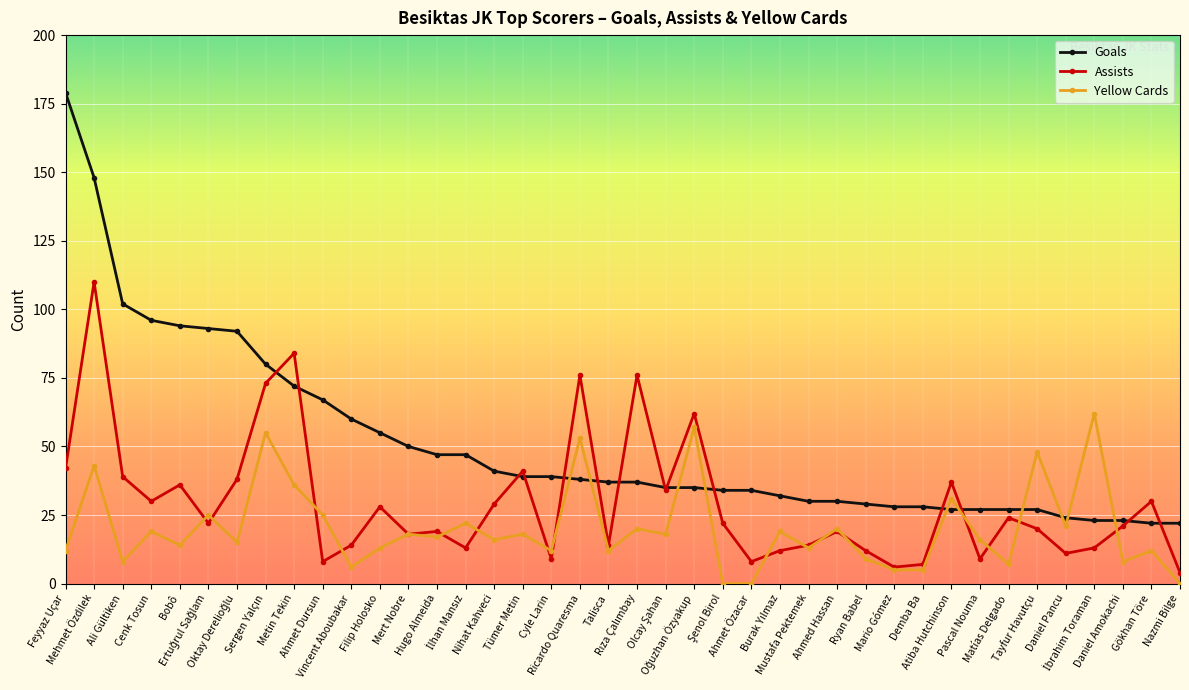

What is the minimum value for Goals?

22